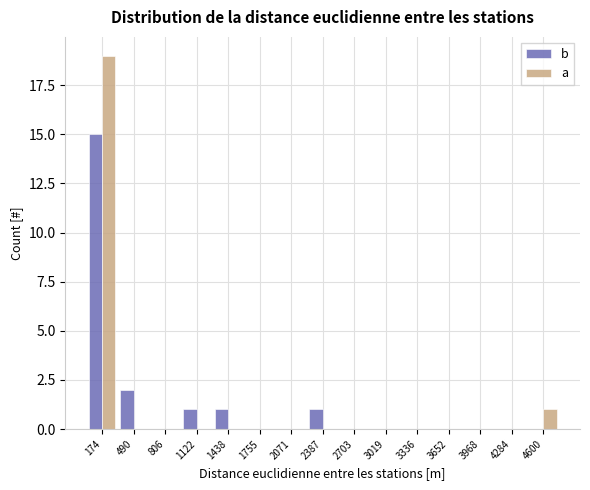

What is the height of the b bar covering 950 to 1300 on the x-axis? Neither the bar edges nor the heights are printed on the chart, so give them approximately, as read against the axes.

1